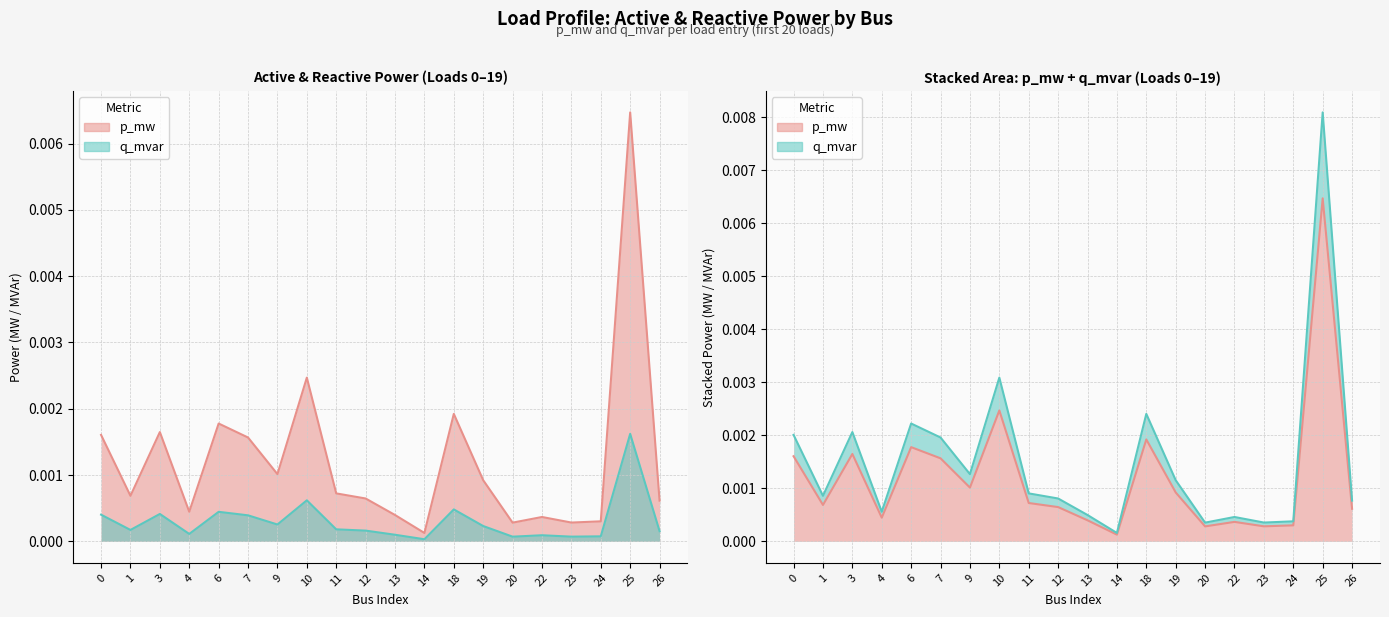

How many lines are shown in the chart?

2